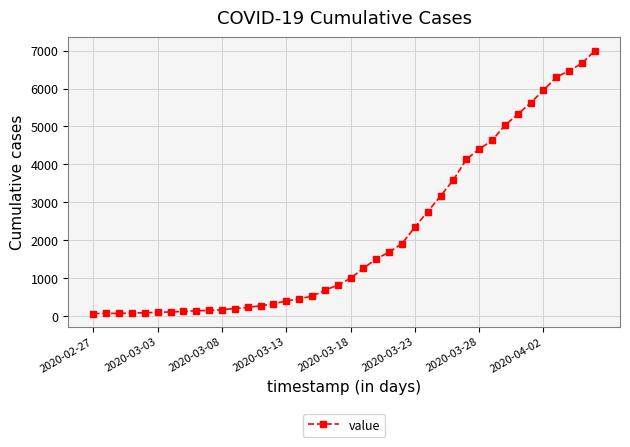

What is the greatest value displayed?

7004